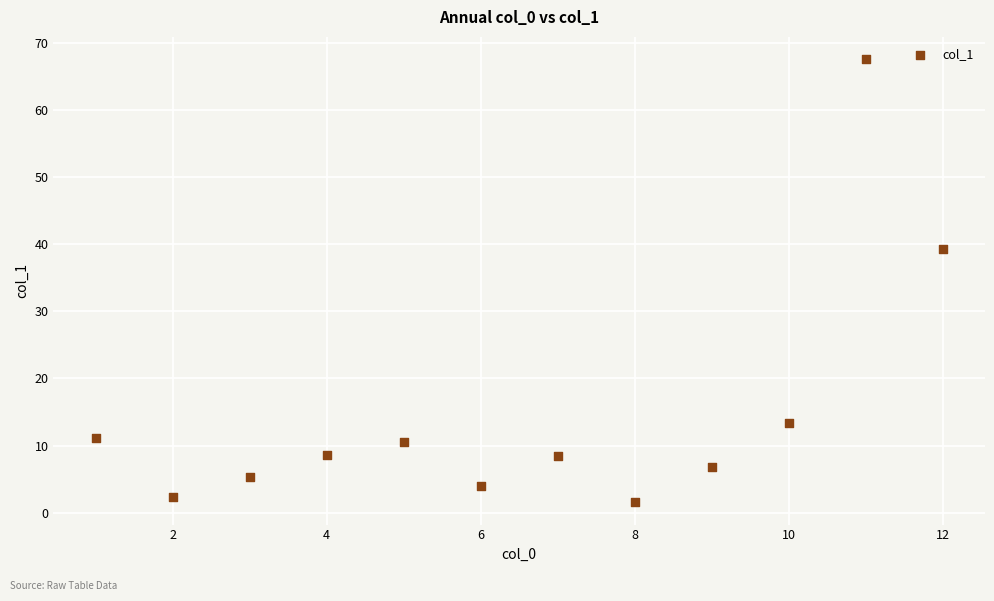

What Y value in the scatter plot is closest to 34?

39.2